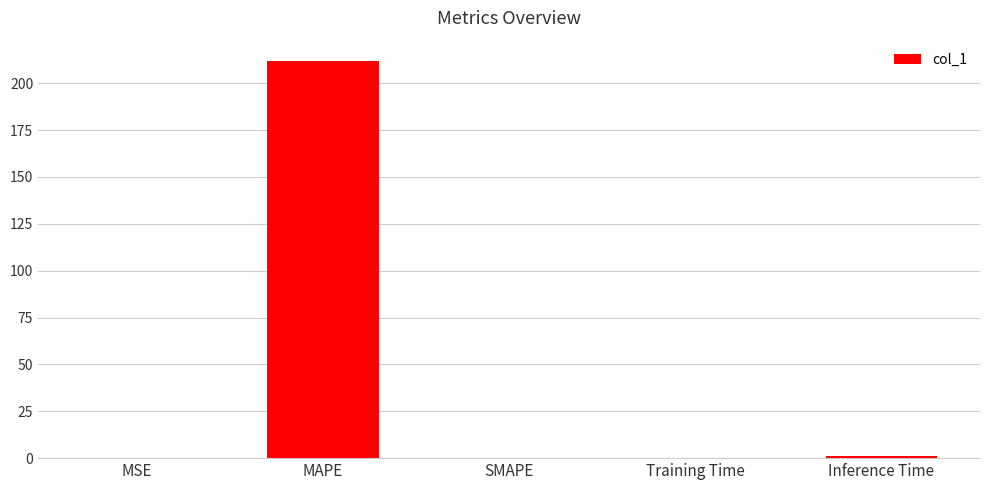

What is the maximum value shown in the chart?

212.1